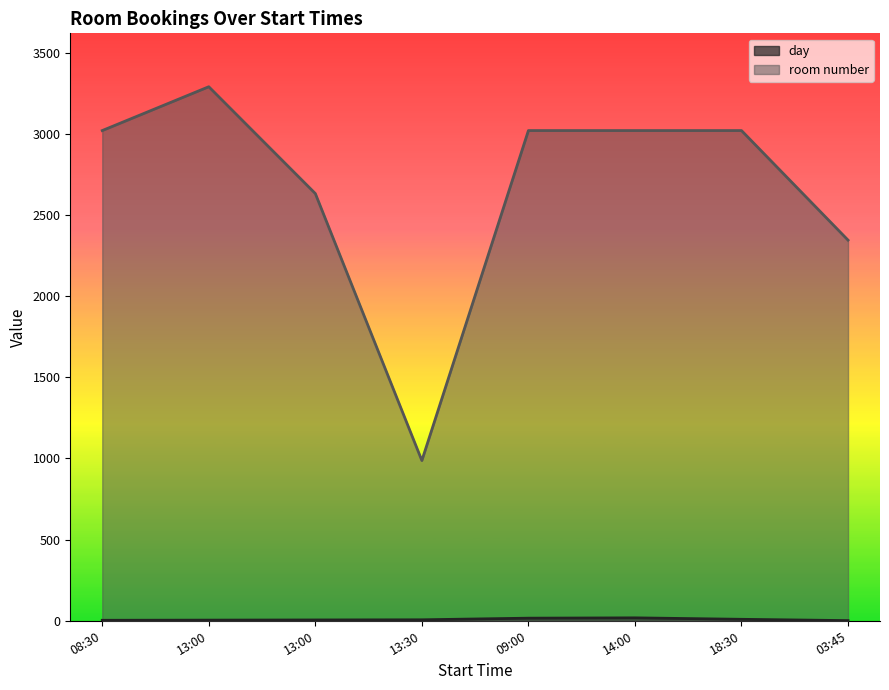

Reading left to right, list all the values displayed in this chart.

day: 3	4	5	6	16	18	9	1
room number: 3020	3290	2632	987	3020	3020	3020	2345